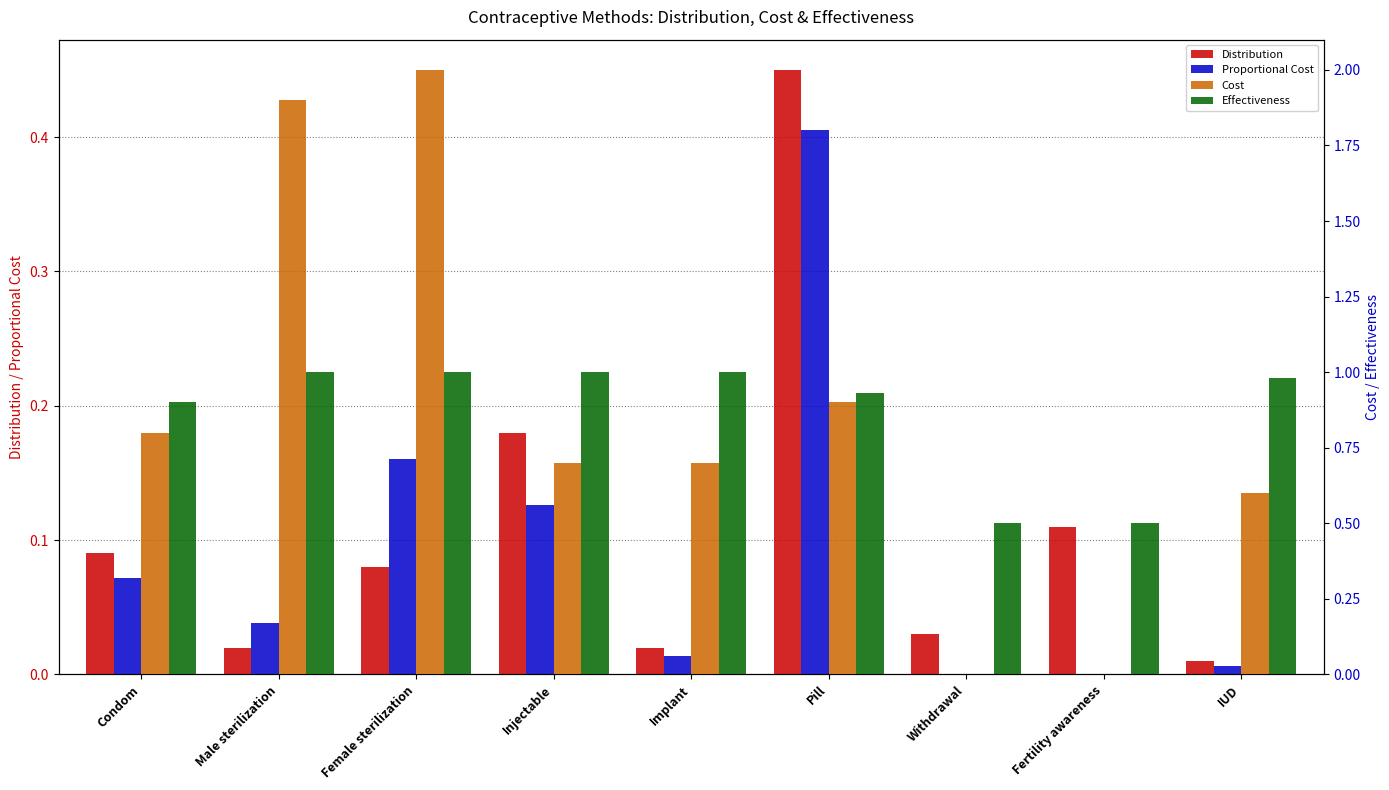

What is the label of the 5th bar from the right?

Implant